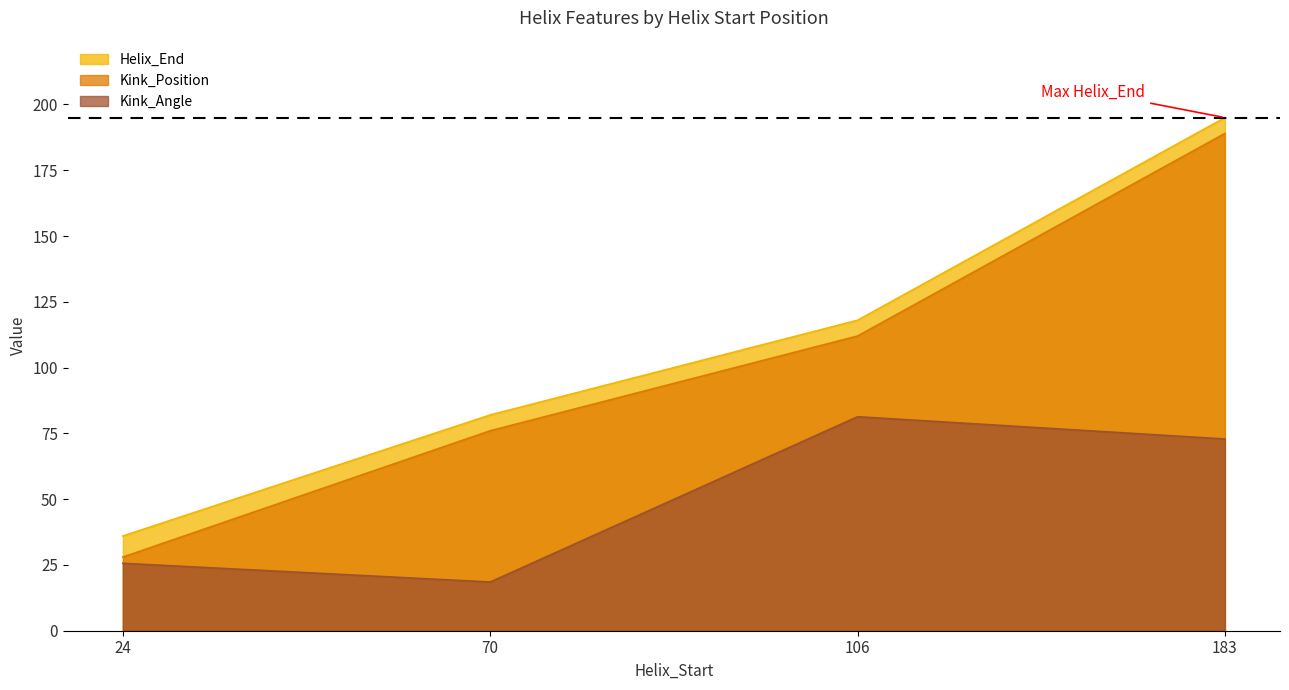

Count the Helix_End values in the range 82 to 195.

3